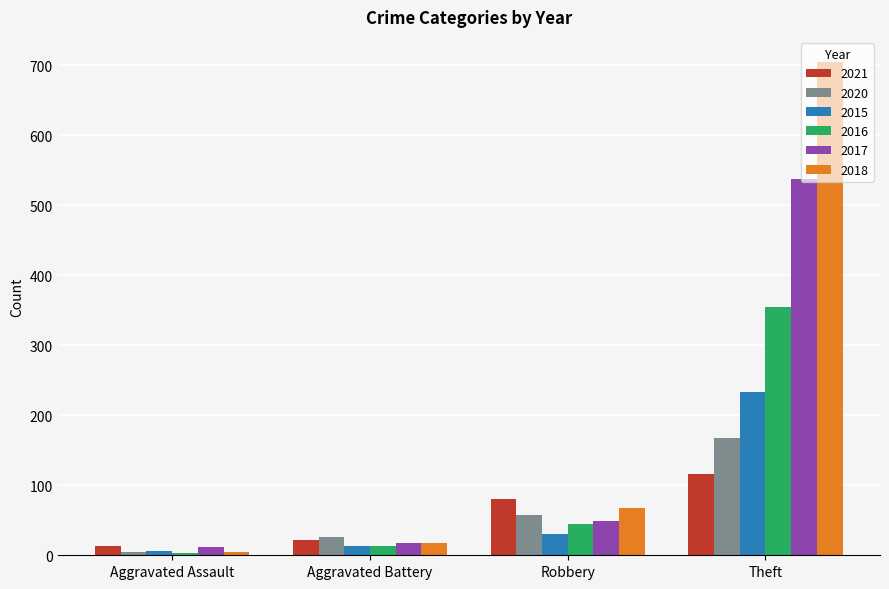

At which label is 2016 closest to 178?

Robbery